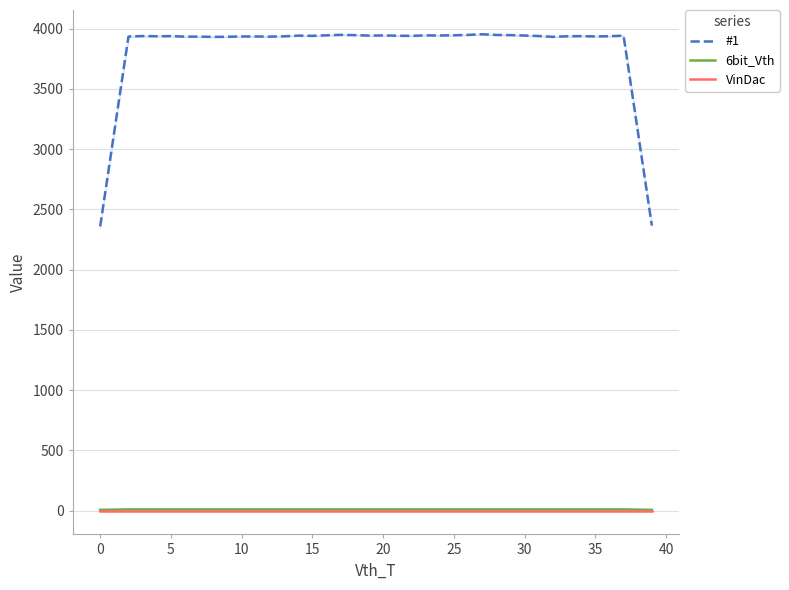

What is the sum of the 6bit_Vth values at 18 and 13?

20.0